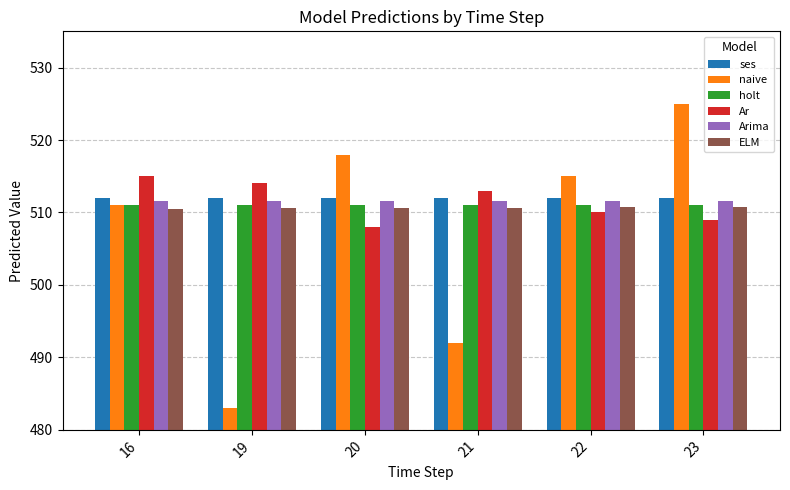

What is the total value across all series at 21?

3050.3